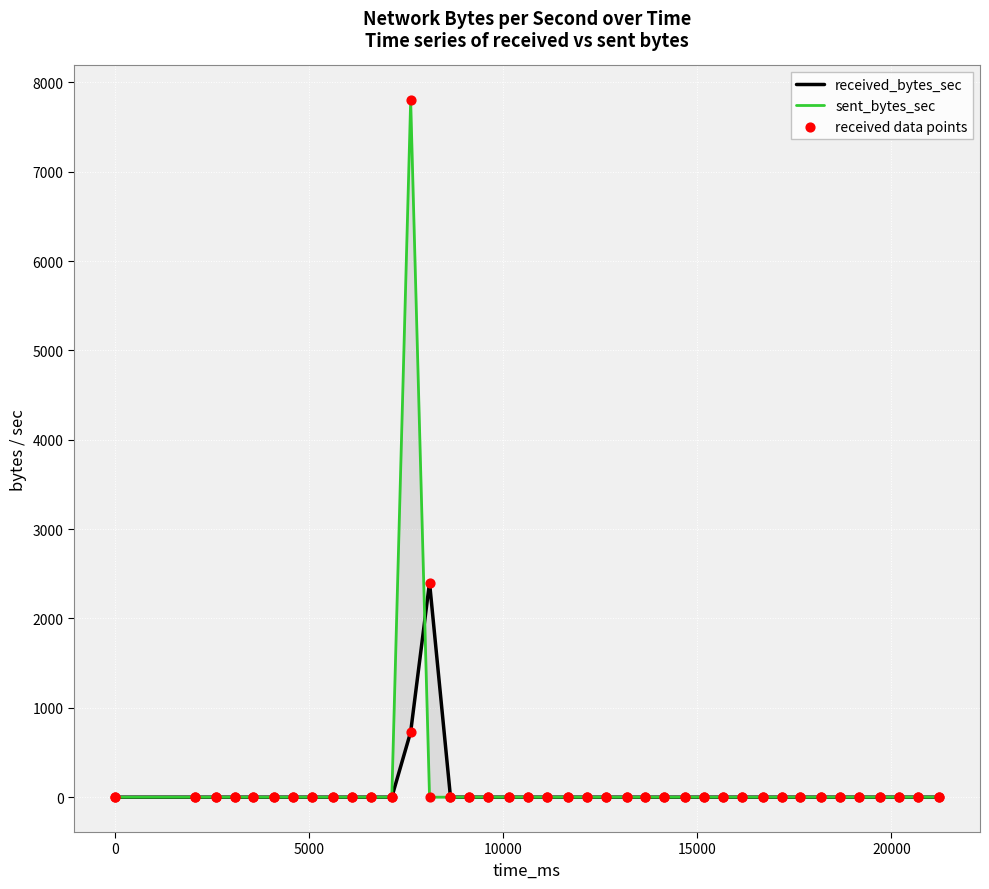

Which series contains the highest Y value?

sent_bytes_sec